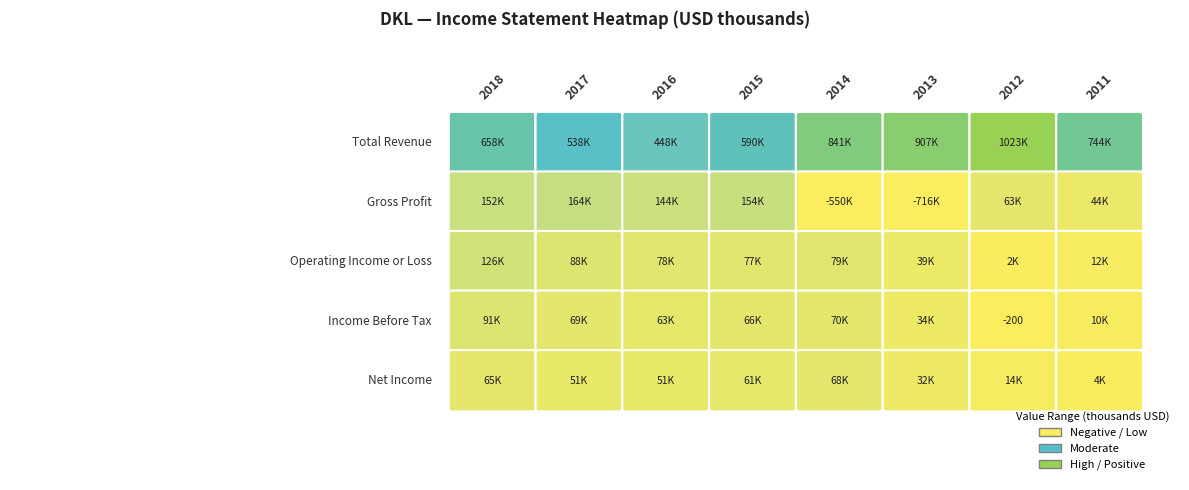

At which label does Total Revenue reach its minimum?

2016